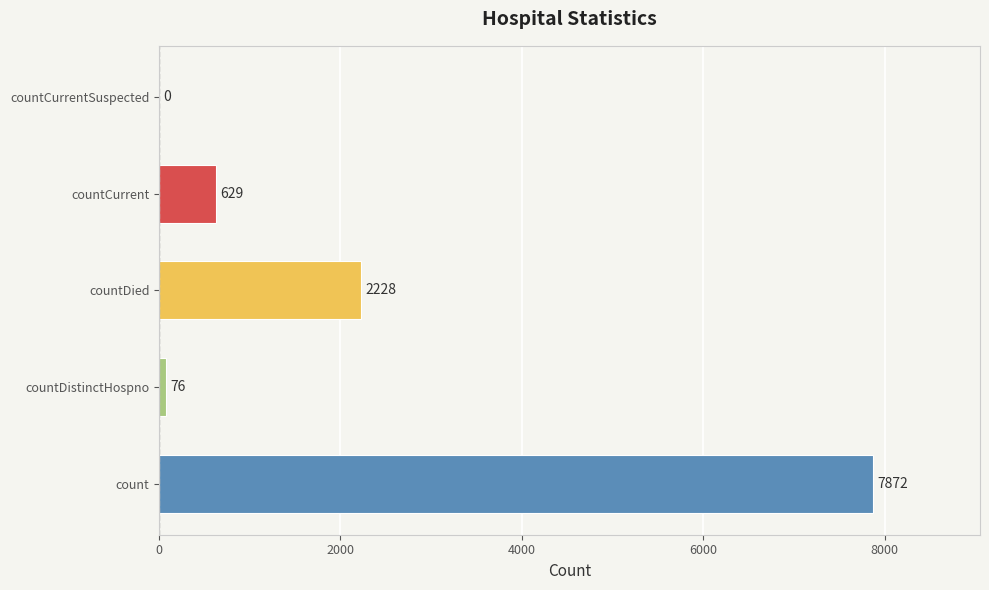

What is the sum of all values?

10805